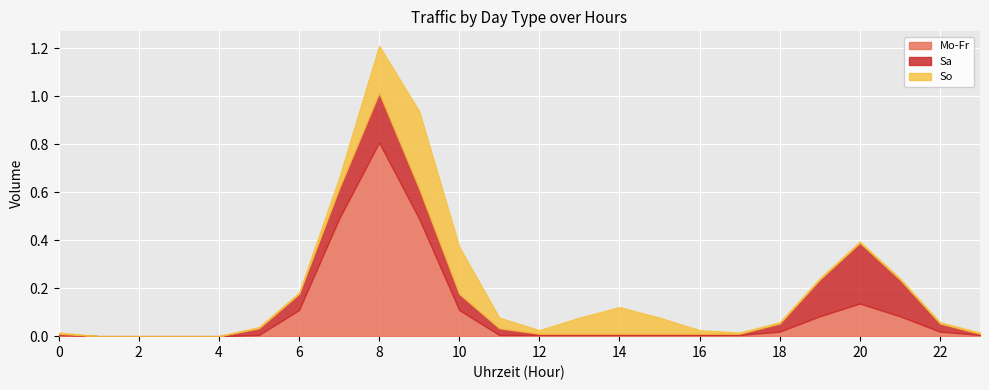

The So series shows 0.0 at 23. True or false?

False